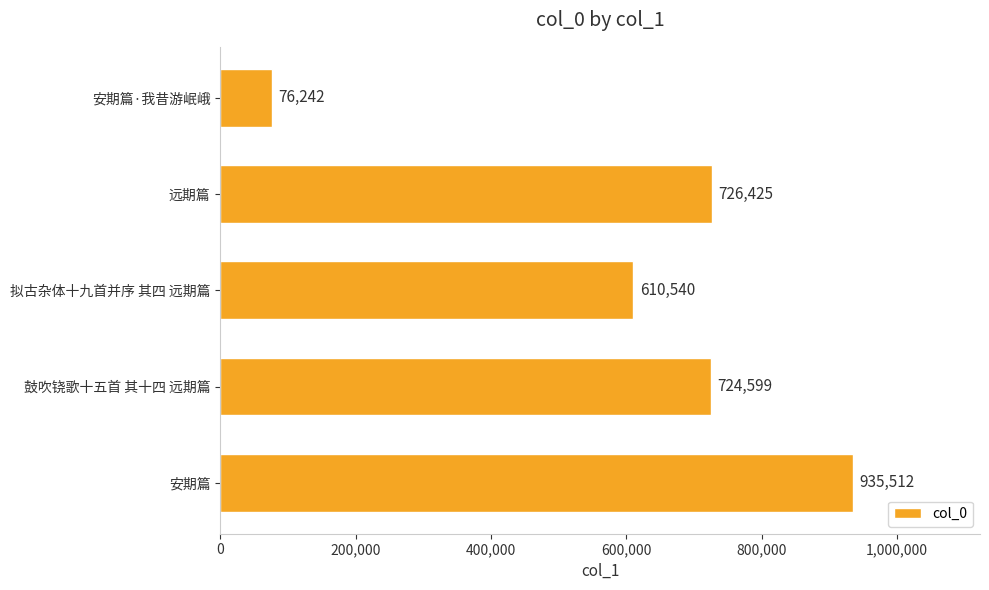

What is the sum of the values at 远期篇 and 安期篇?

1661937